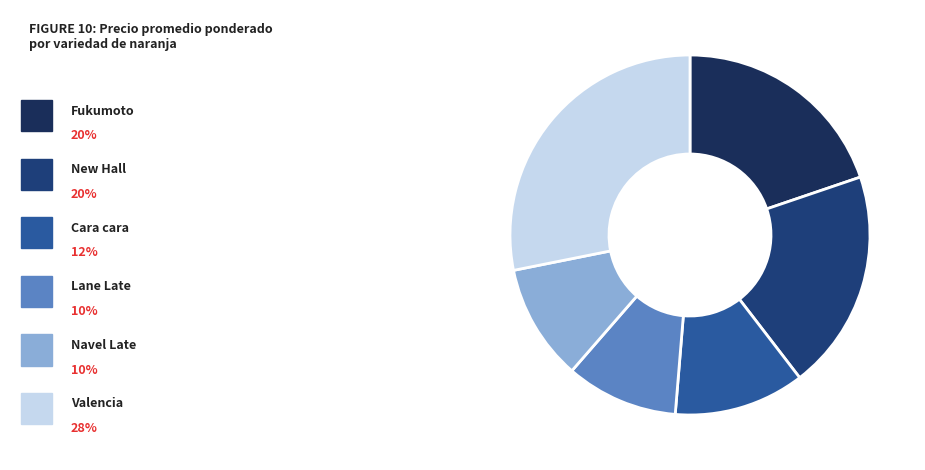

What is the smallest slice in the pie chart?

Lane Late